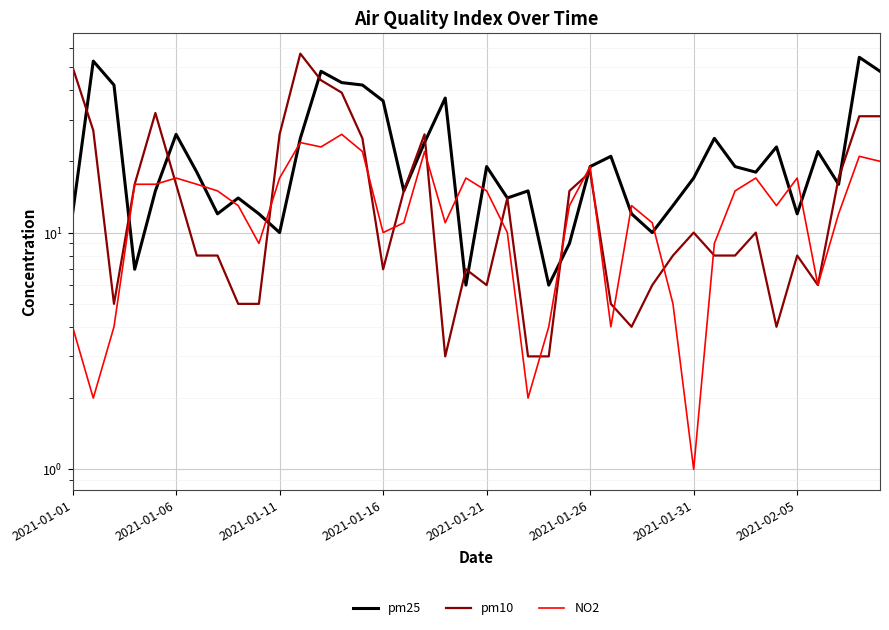

What is the smallest value displayed?

1